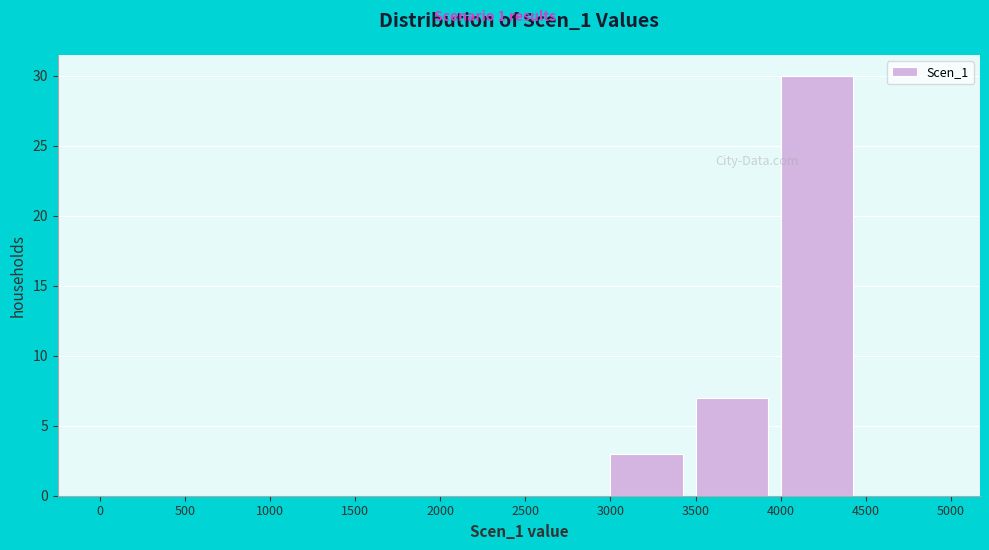

Which range on the x-axis has the tallest bar?

4000 to 4500